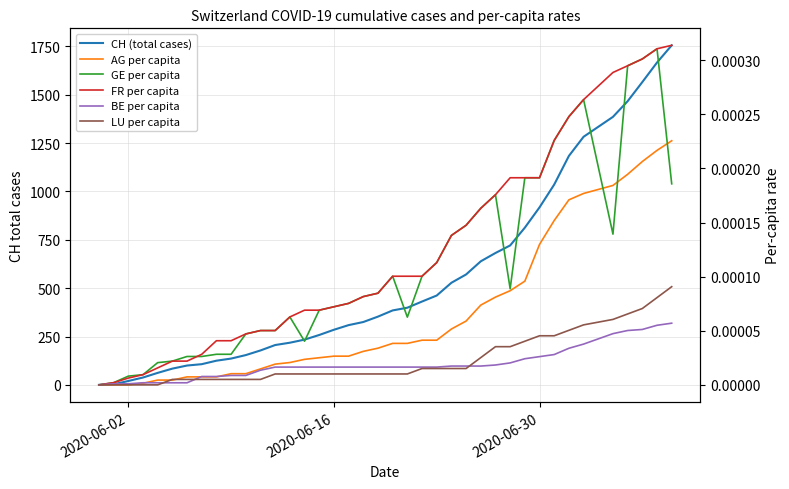

True or false: FR per capita and LU per capita cross at least once.

False